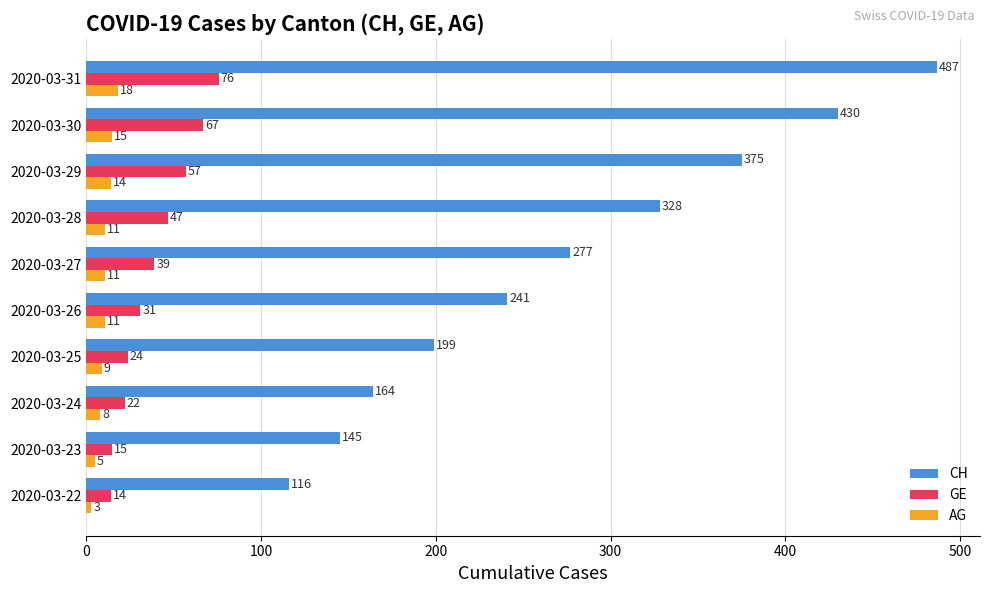

Which series has the largest total across all categories?

CH